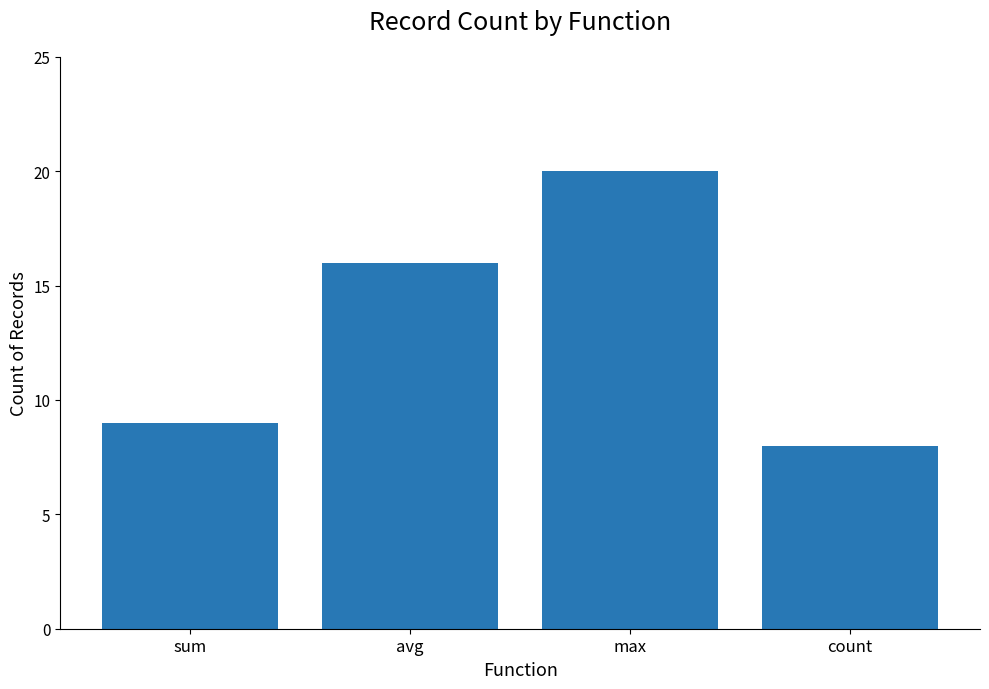

Rank the categories by value from lowest to highest.

count, sum, avg, max